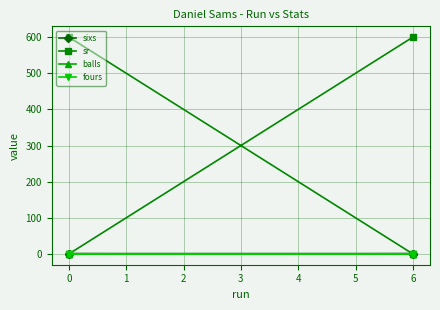

The sr series shows 0 at 6. True or false?

True